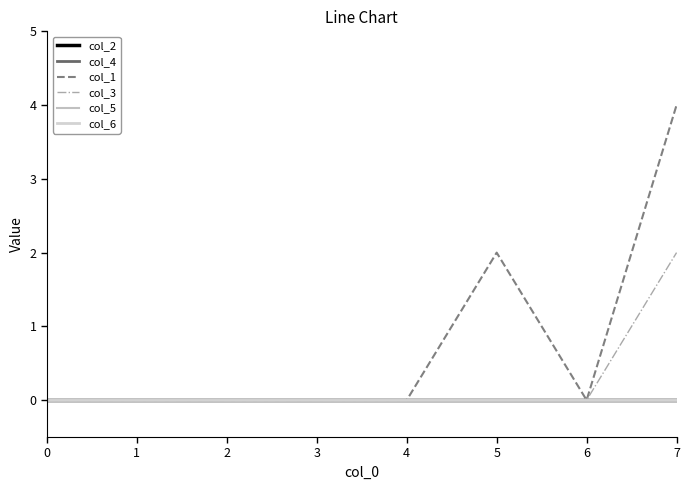

Which has a higher value, 2 or 0?

2